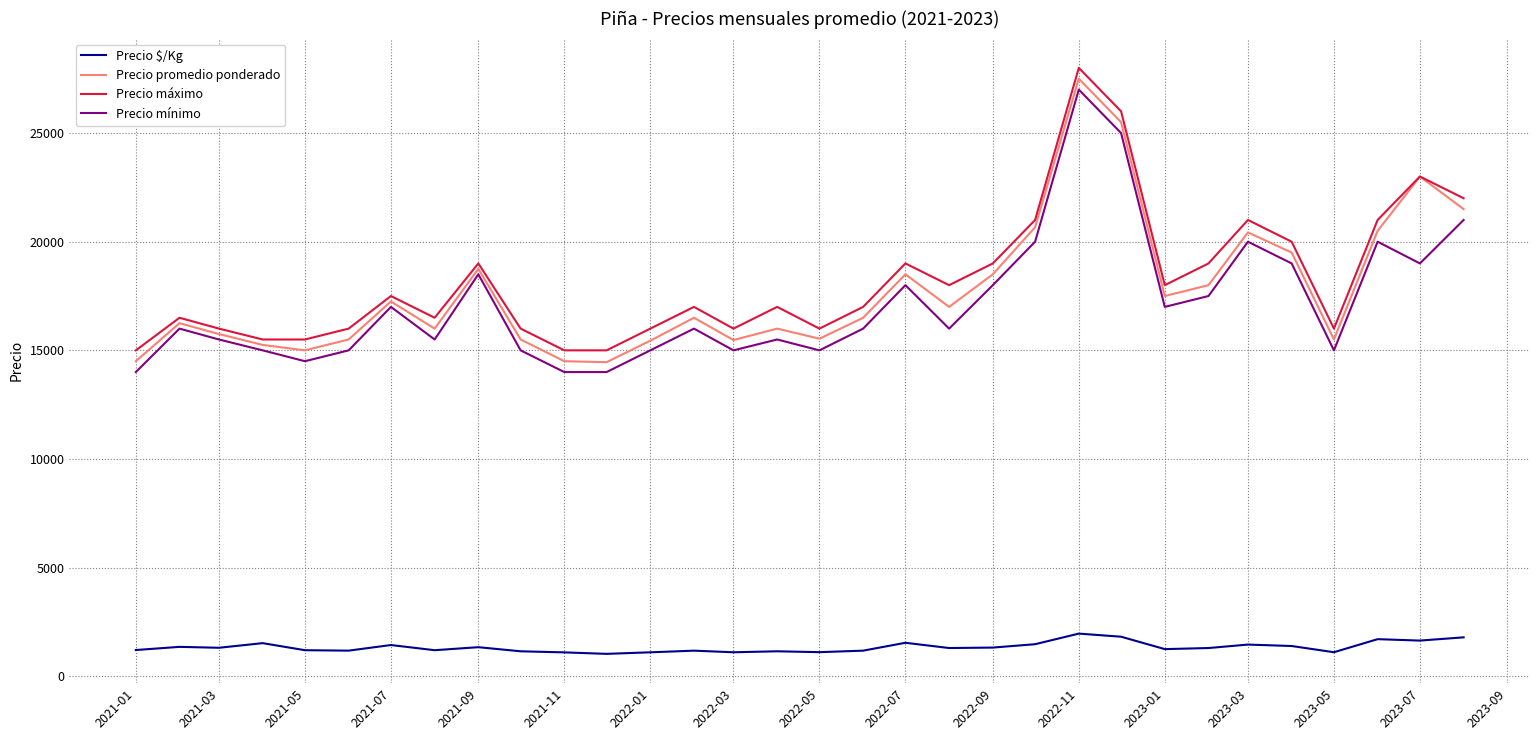

Which series has the widest spread of values?

Precio promedio ponderado